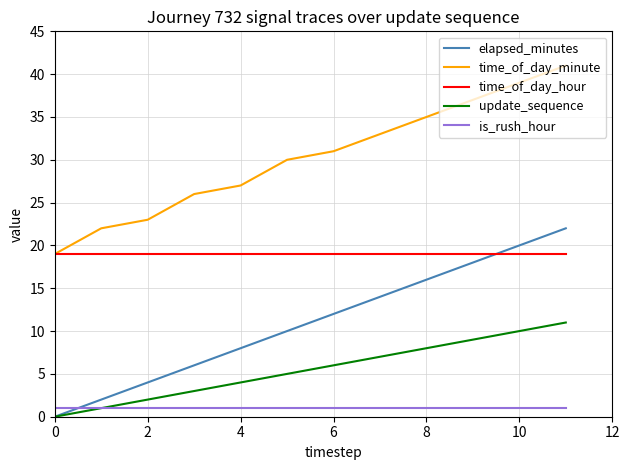

How many values in update_sequence are above zero?

11